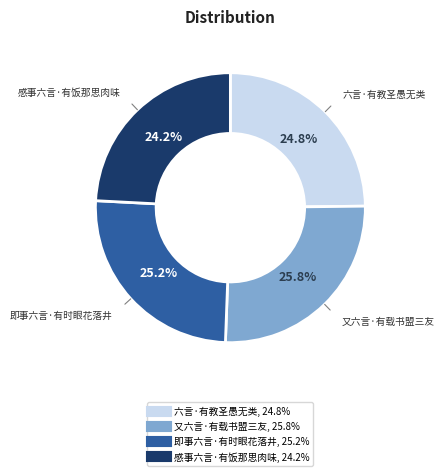

To the nearest percent, what is the combined percentage of 又六言·有载书盟三友 and 感事六言·有饭那思肉味?

50%